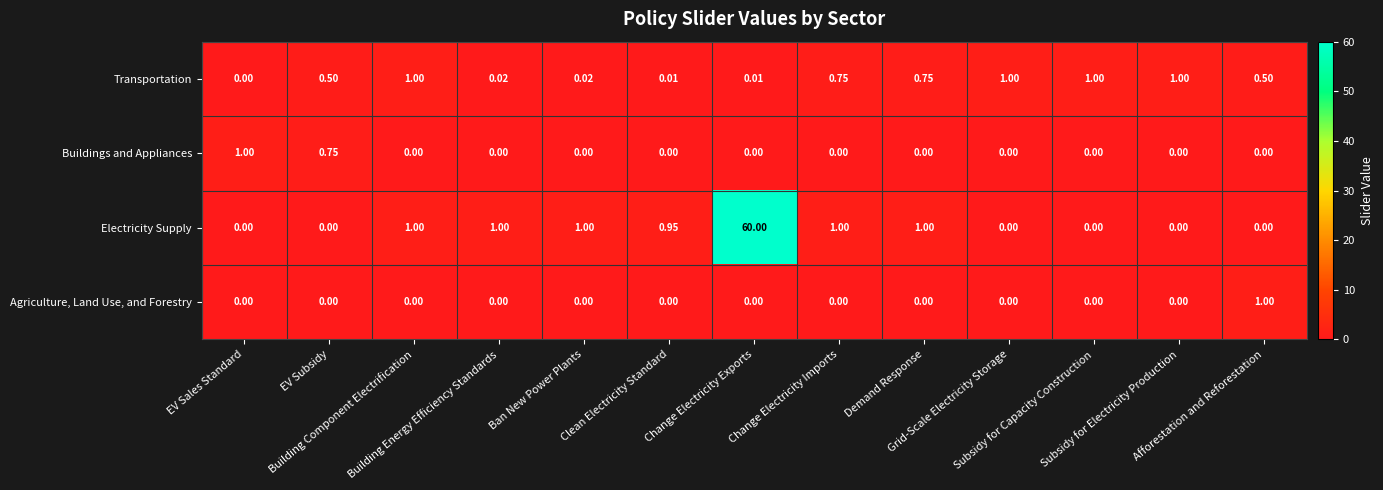

Which series has the widest spread of values?

Electricity Supply